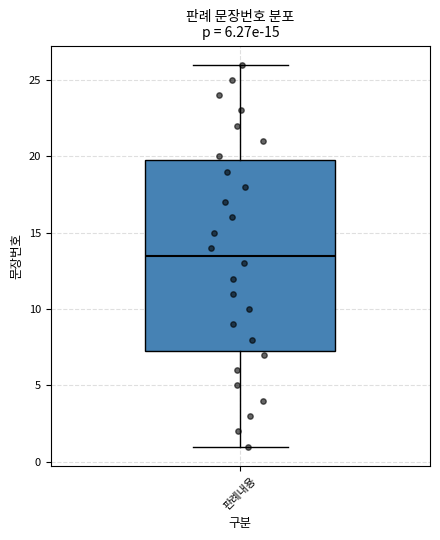

Read this box plot against the y-axis: the position of the median line, the range covered by the box, and the ends of both whiskers. The values are not printed on the chart, so give them approximately, as read against the axis.

median 13.5, box 7.5 to 20.0, whiskers 1.0 to 26.0